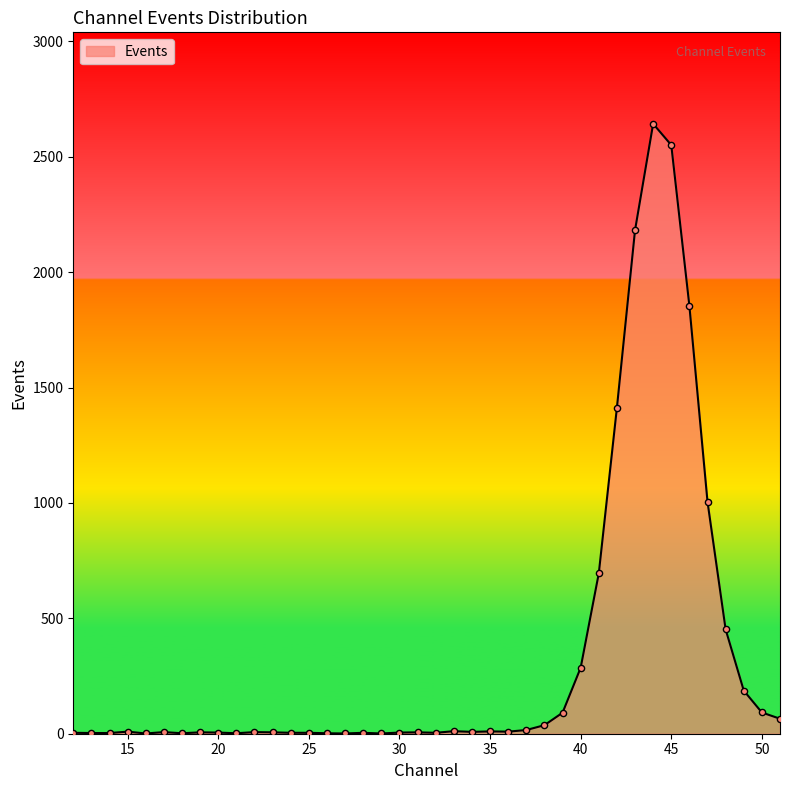

What is the maximum value shown in the chart?

2643